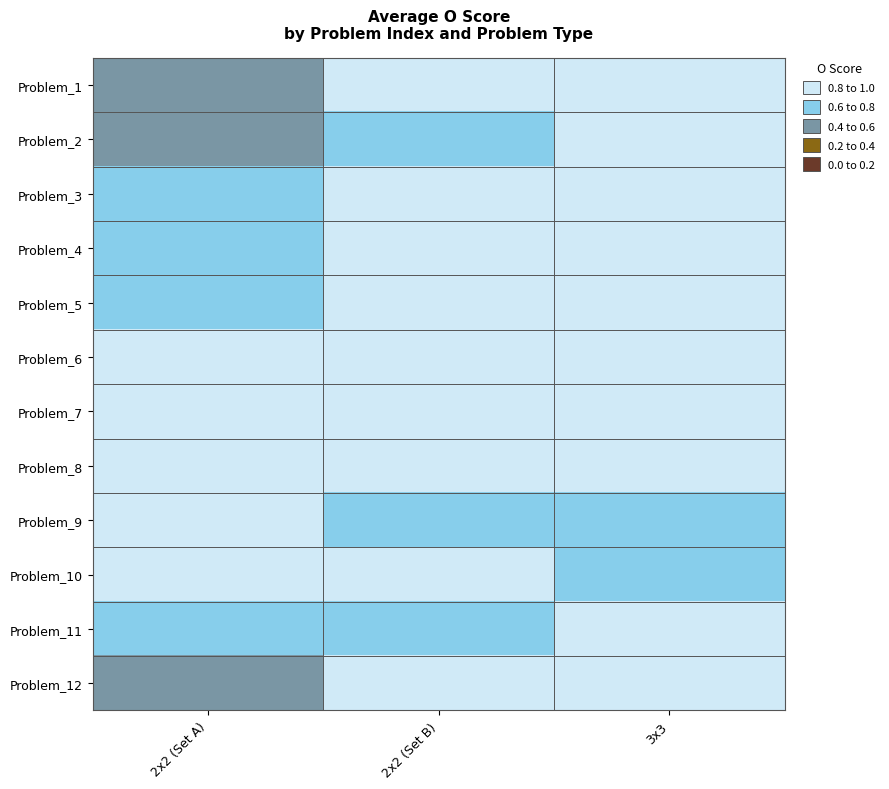

What is the total value across all series at 3x3?

10.9